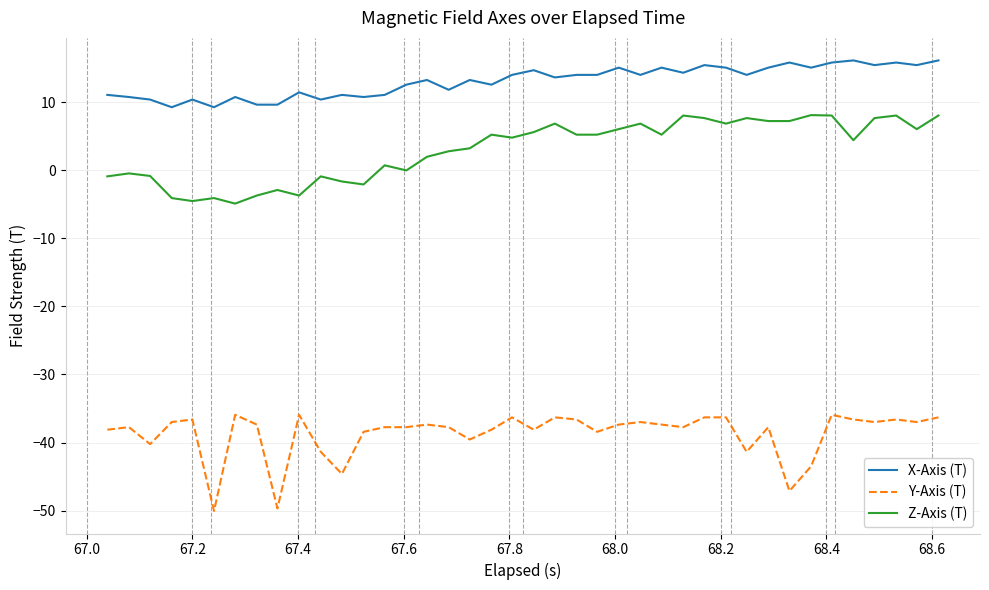

What is the average value of the X-Axis (T) series?

13.1